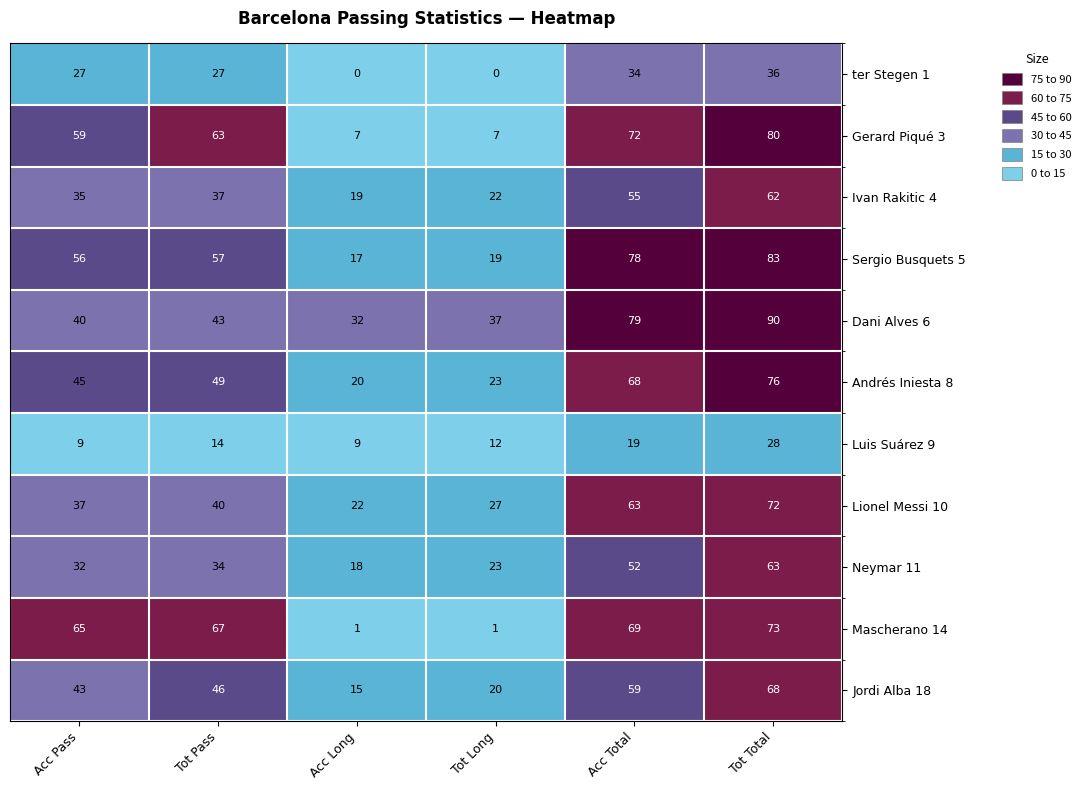

List the series in order of their peak value, lowest first.

Luis Suárez 9, ter Stegen 1, Ivan Rakitic 4, Neymar 11, Jordi Alba 18, Lionel Messi 10, Mascherano 14, Andrés Iniesta 8, Gerard Piqué 3, Sergio Busquets 5, Dani Alves 6